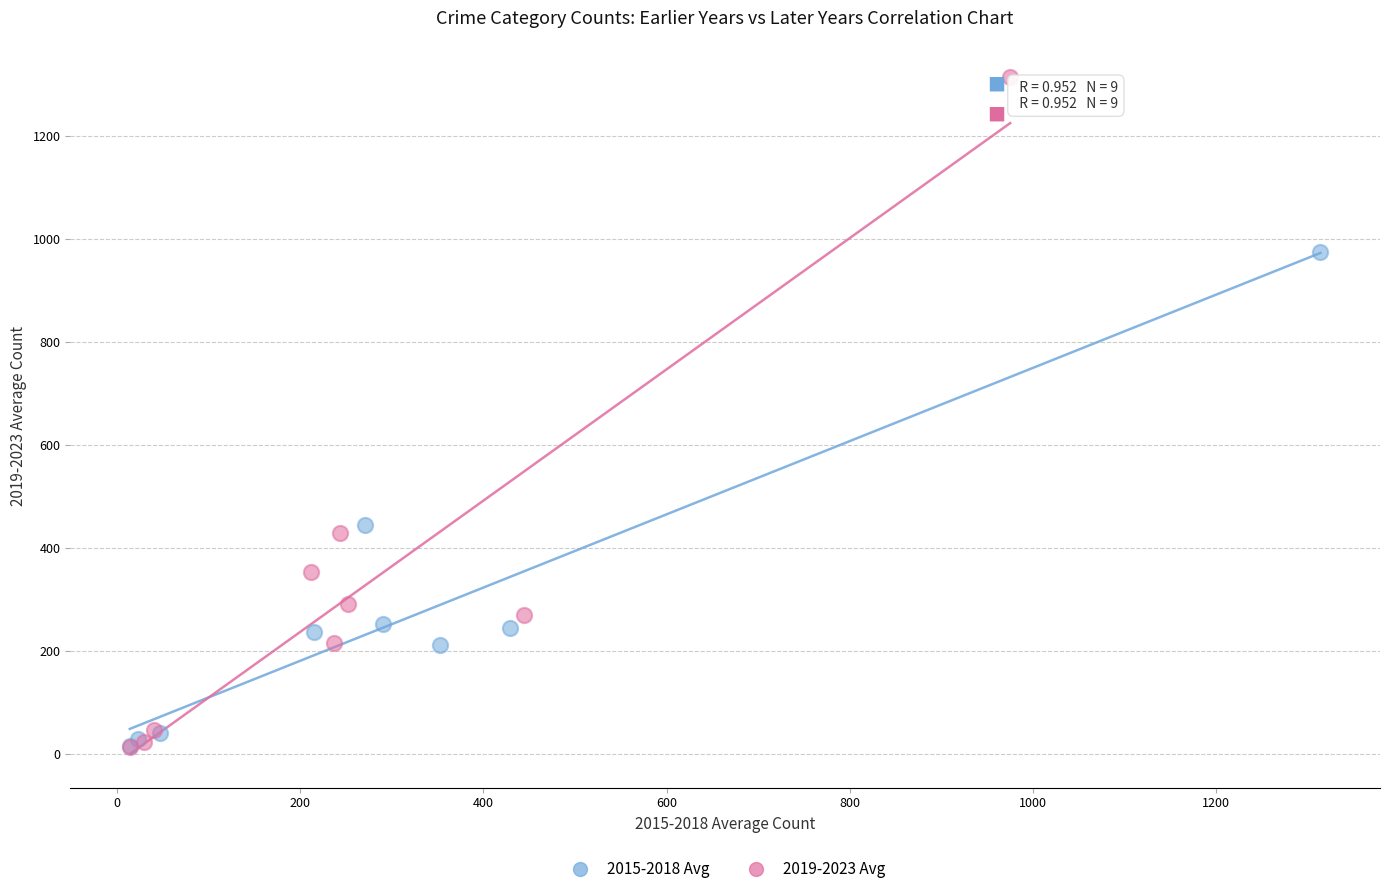

Which series has the largest Y range (max minus min)?

2019-2023 Avg